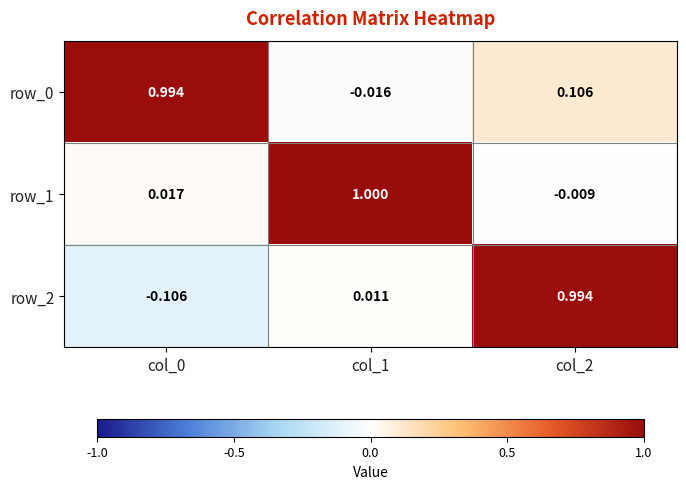

What is the maximum value shown in the chart?

1.0